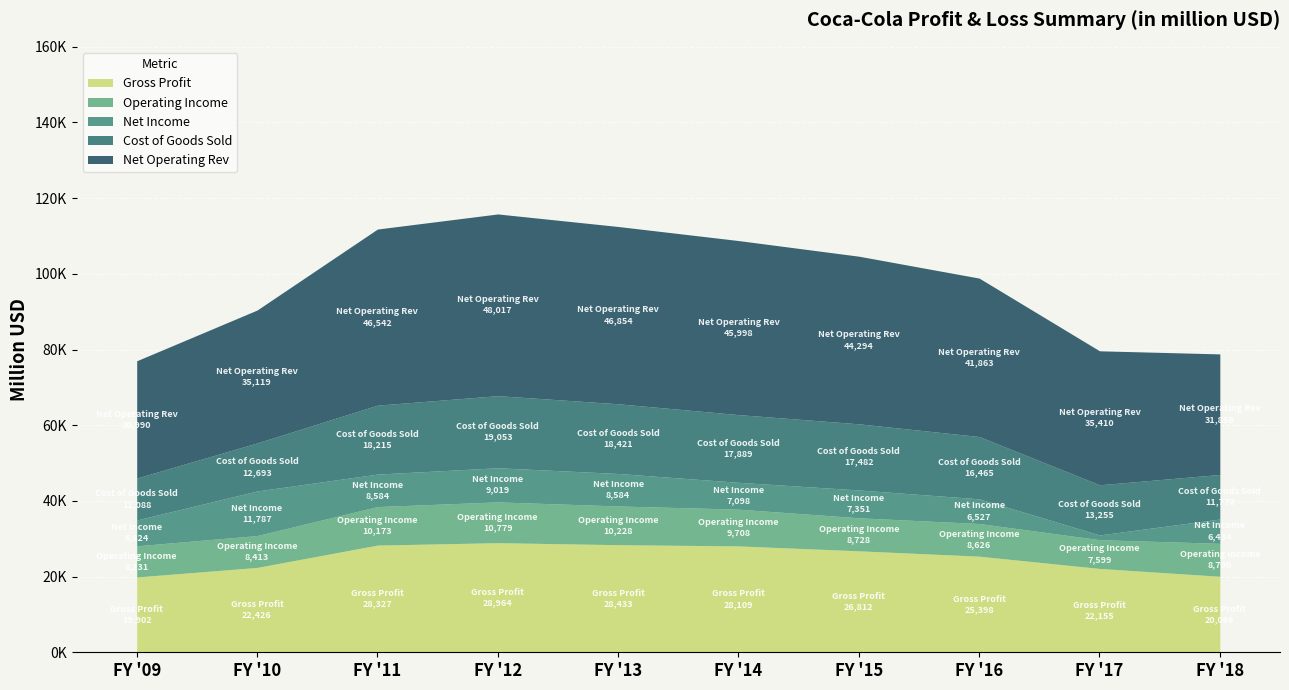

What is the highest value of the Gross Profit series?

28964